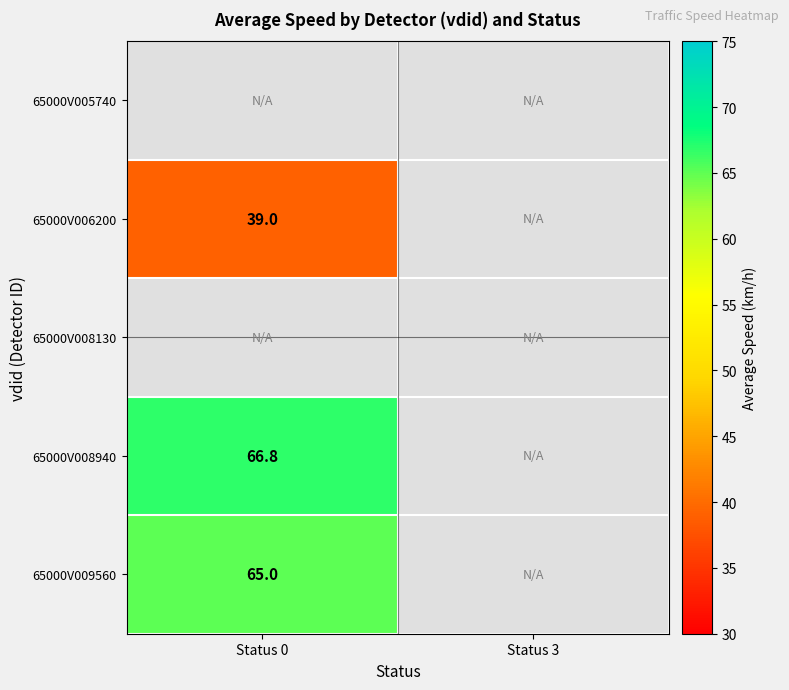

The value of 65000V008940 at Status 0 is 95.7. True or false?

False